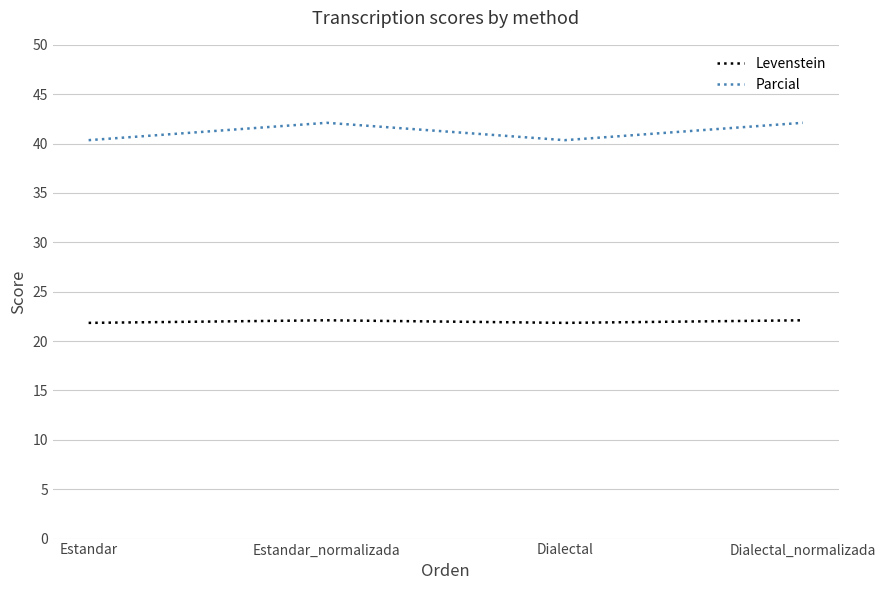

True or false: Levenstein and Parcial intersect in this chart.

False